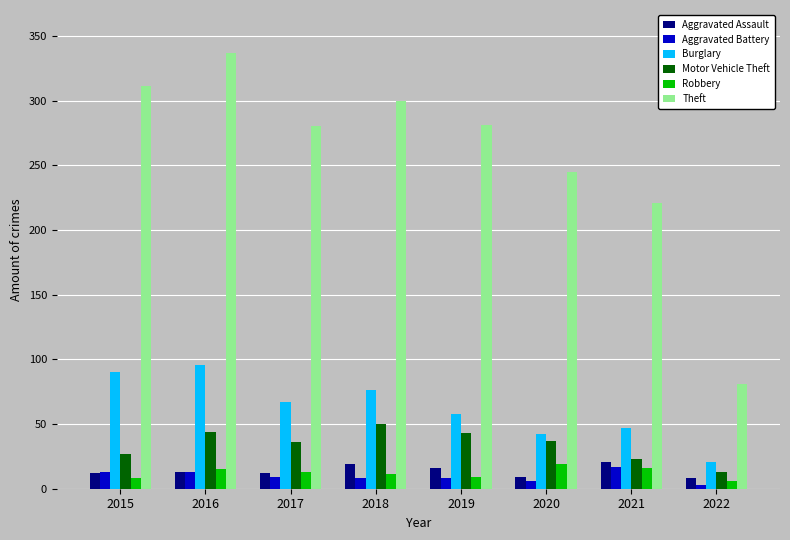

What is the total value across all series at 2015?

461